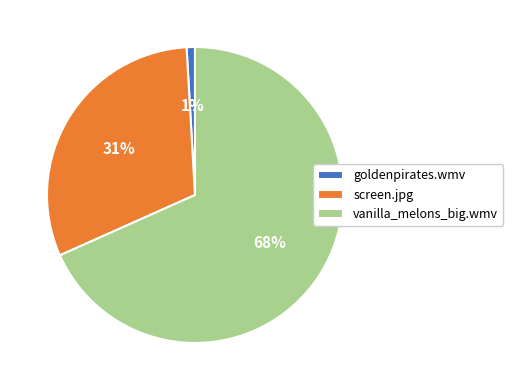

Do vanilla_melons_big.wmv and goldenpirates.wmv together represent more than half of the pie?

Yes